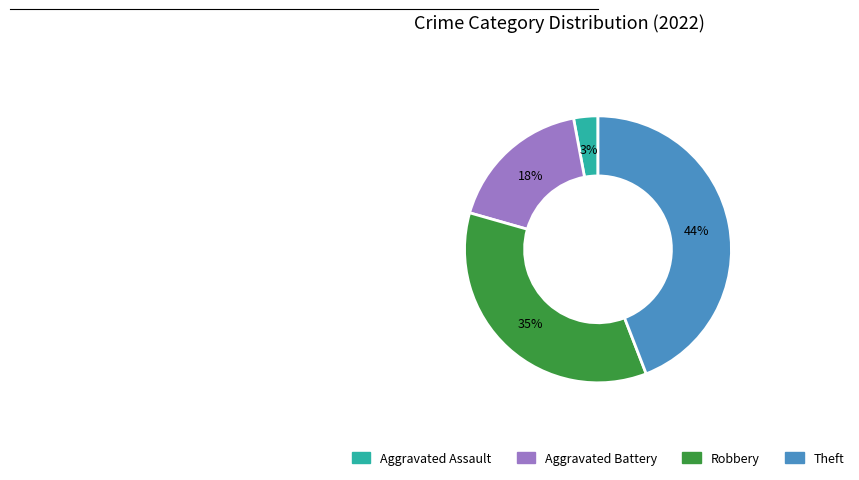

What is the ratio of the value at Aggravated Battery to the value at Aggravated Assault?

6.0